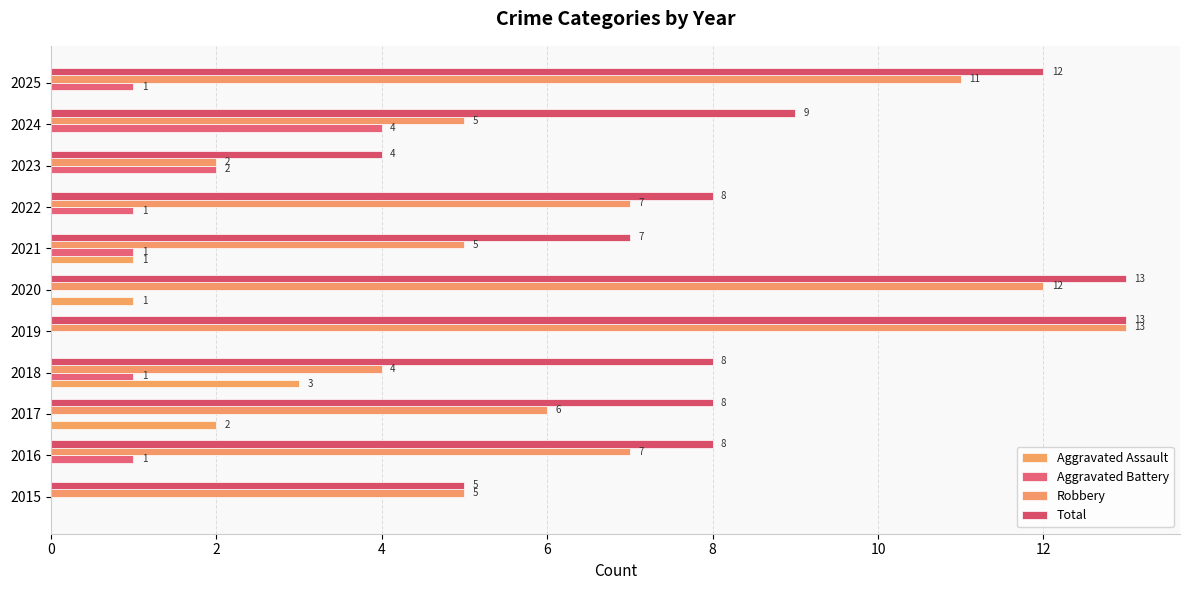

How many categories are shown in the chart?

11